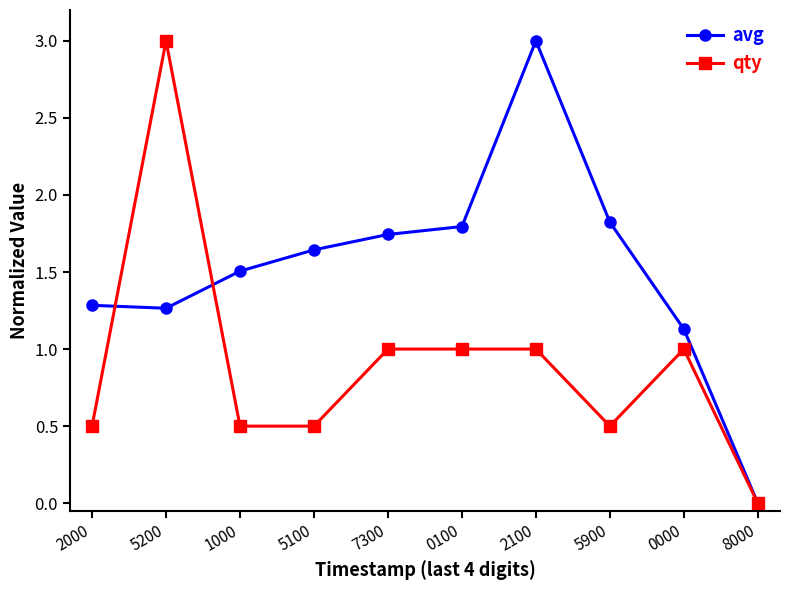

What is the difference between the highest and lowest values at 2100?

2.0